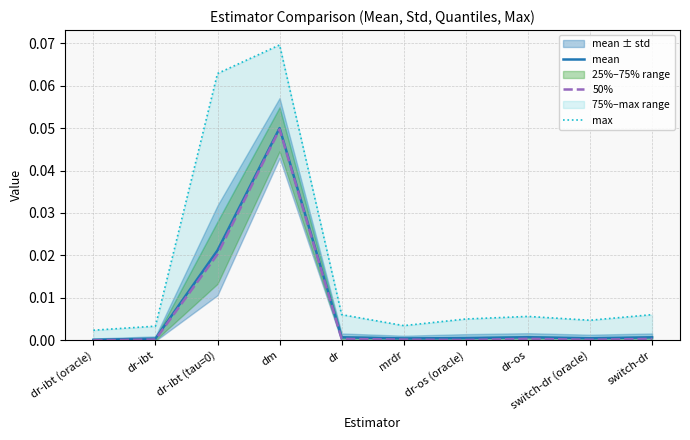

What is the highest value of the mean series?

0.1